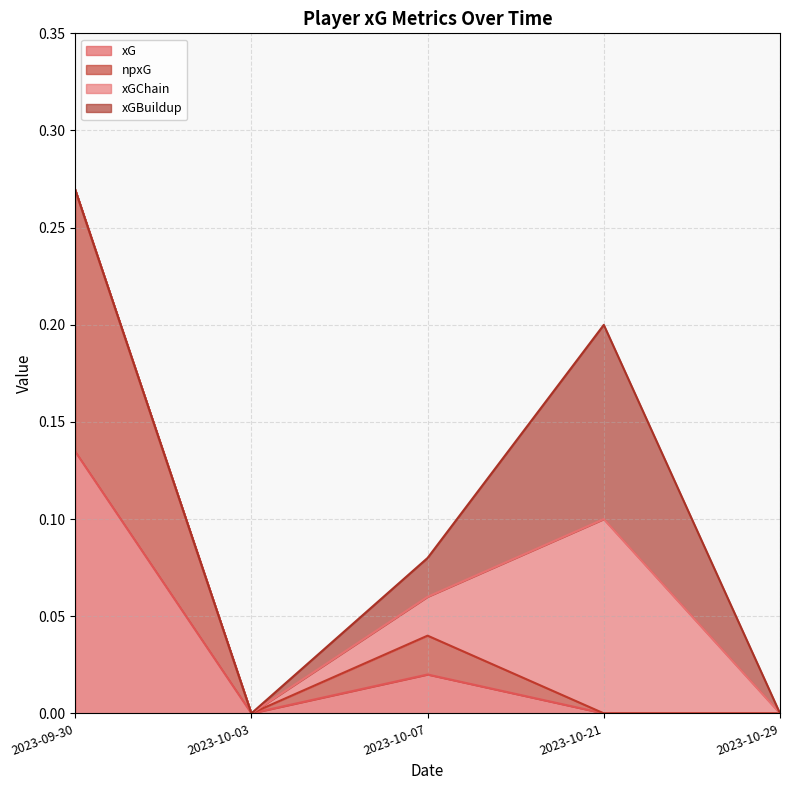

How many lines are shown in the chart?

4